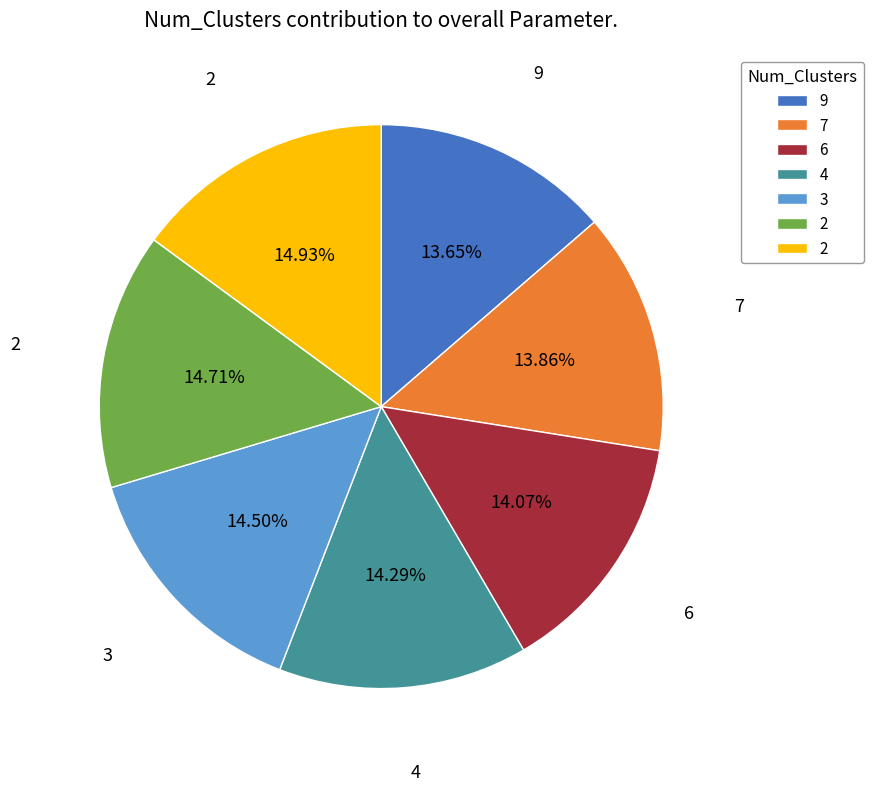

Does any single category account for the majority?

No